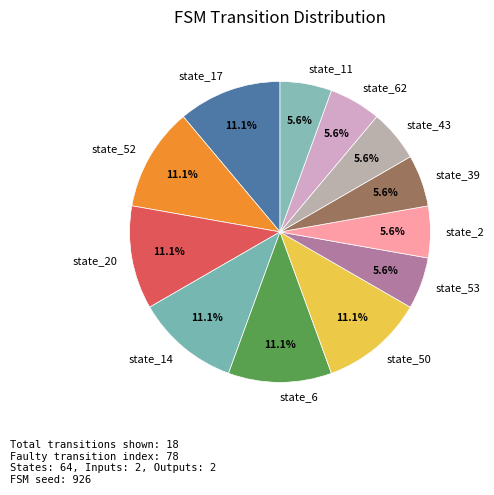

Does state_17 represent more than half of the total?

No